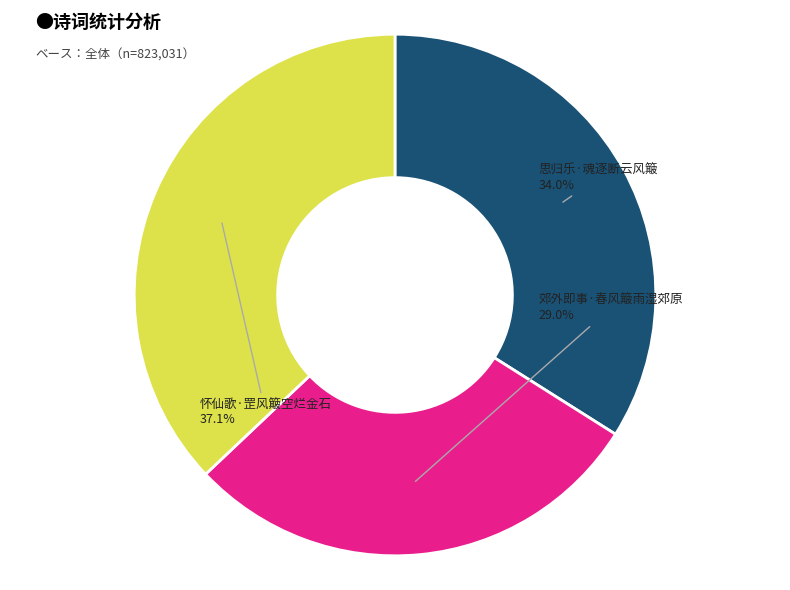

What portion of the pie excludes 思归乐·魂逐断云风簸?

66.0%